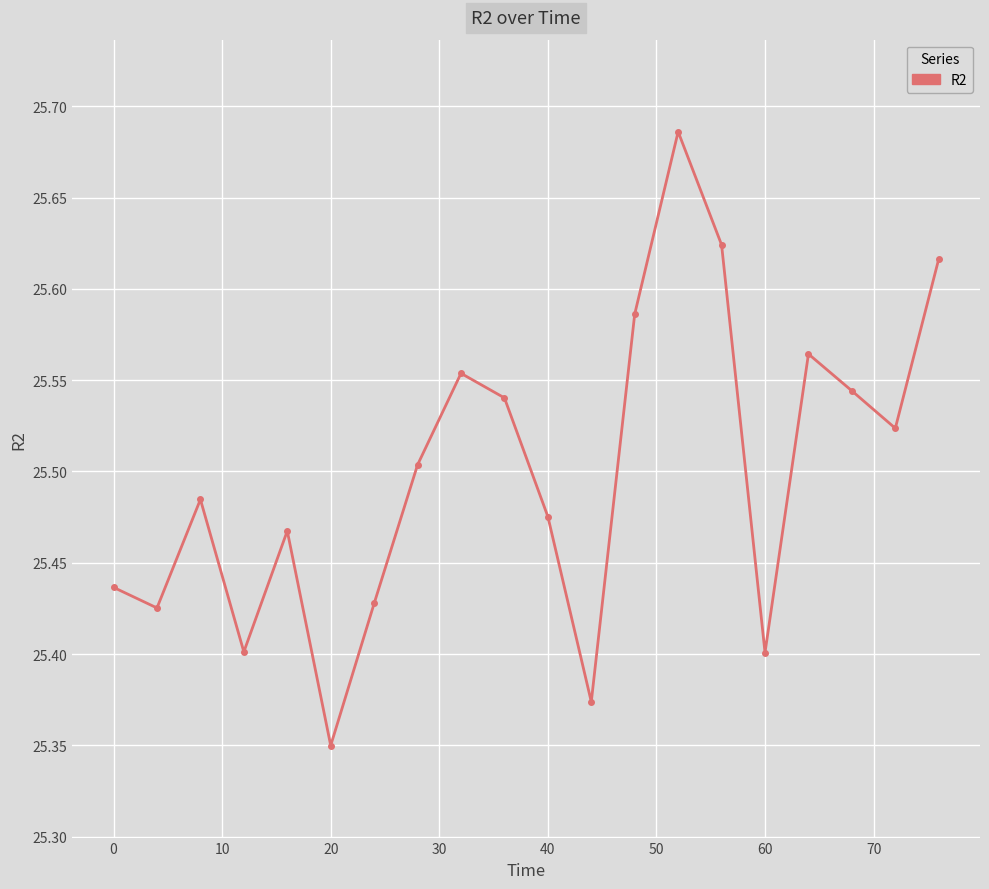

True or false: there are more than 2 points higher than both neighbors.

True